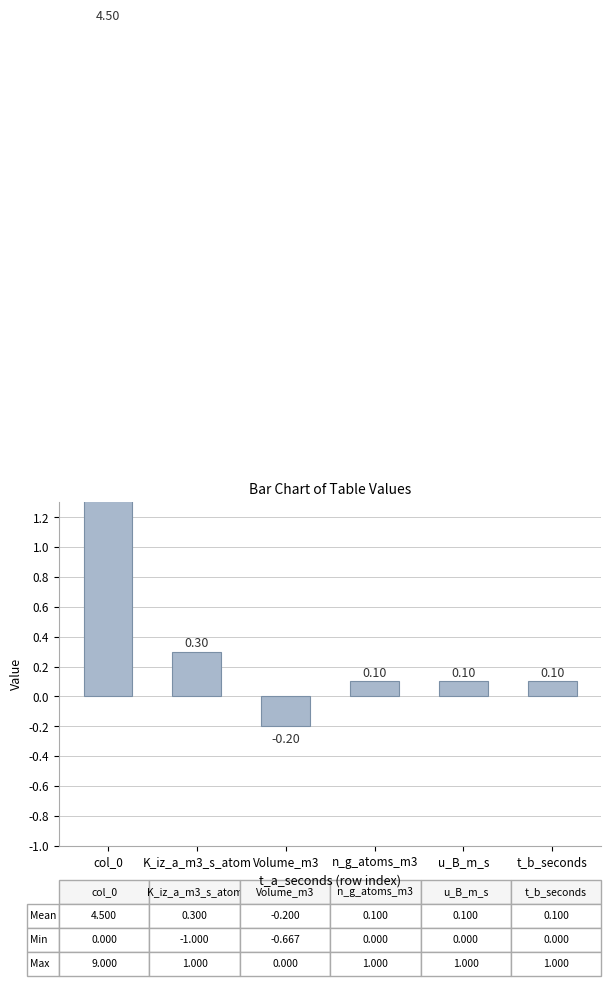

Where does the data first go above 0?

col_0